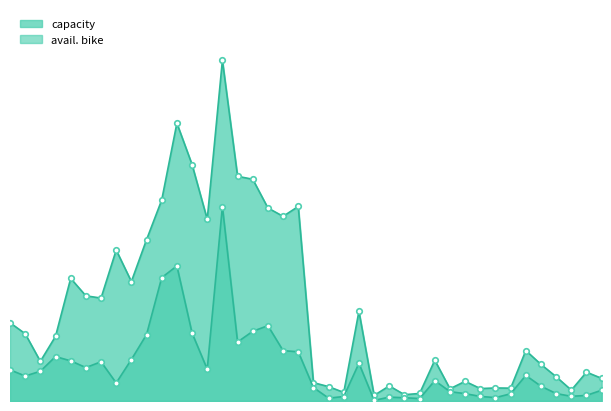

Does the chart have visible grid lines?

No